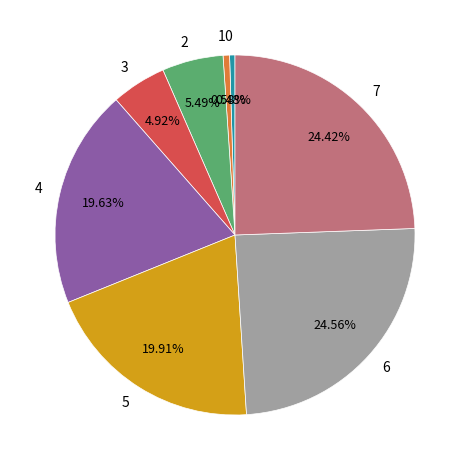

To the nearest percent, what percentage of the pie is 2?

5%